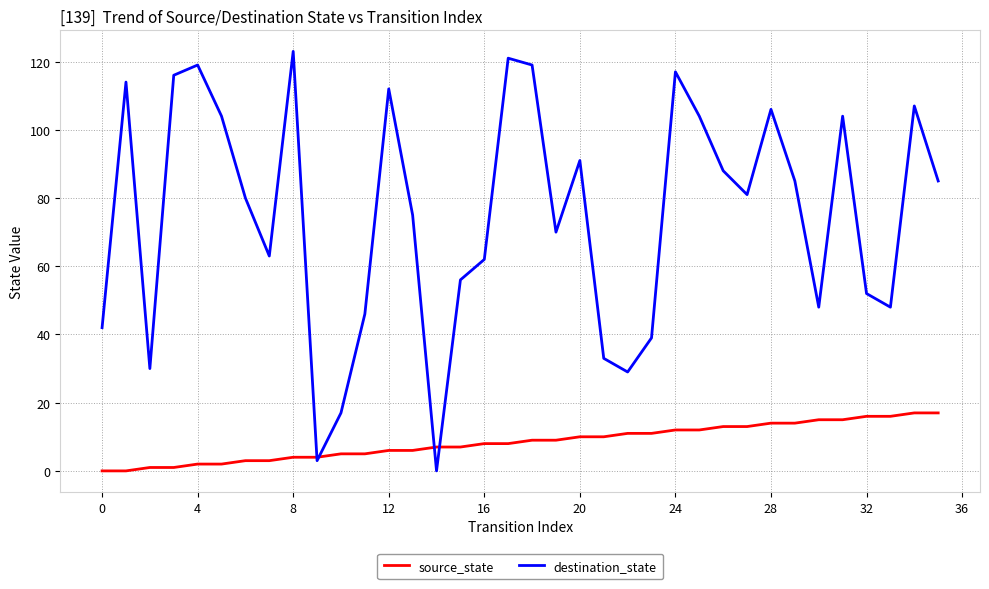

Which series has the largest total across all categories?

destination_state